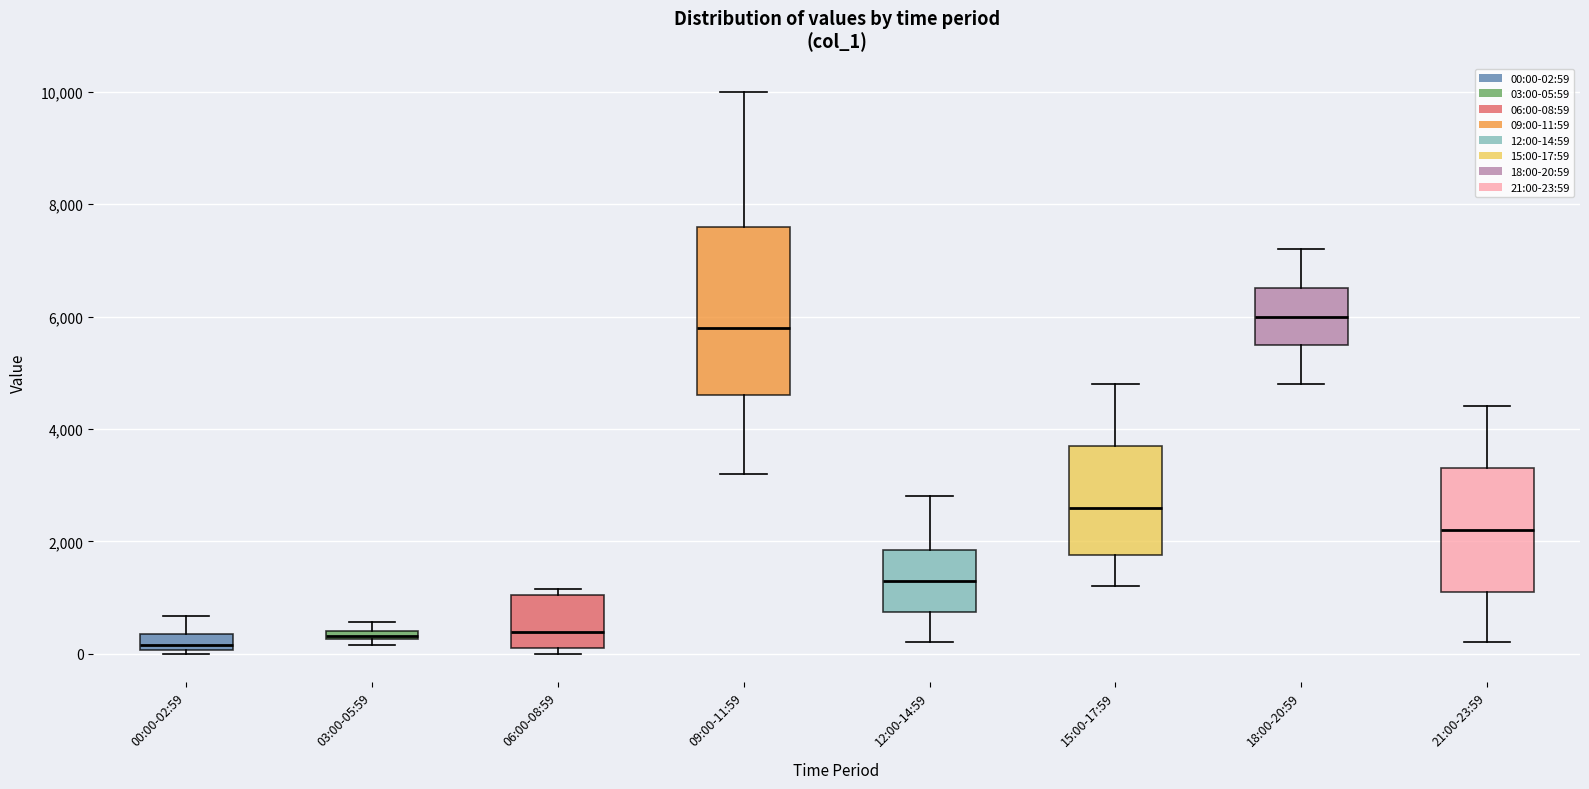

Which box has the highest median line?

18:00-20:59